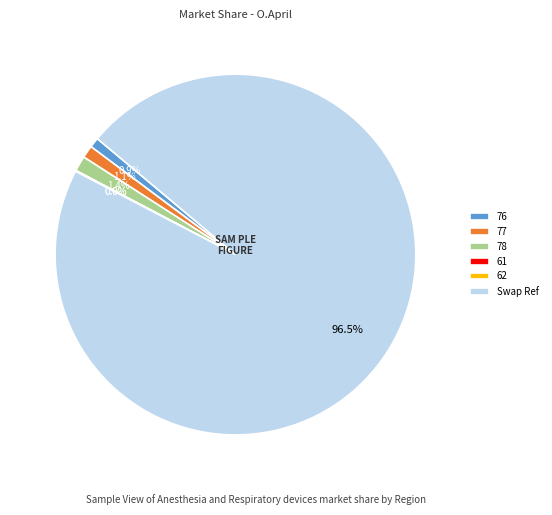

Between Swap Ref and 77, which is larger?

Swap Ref